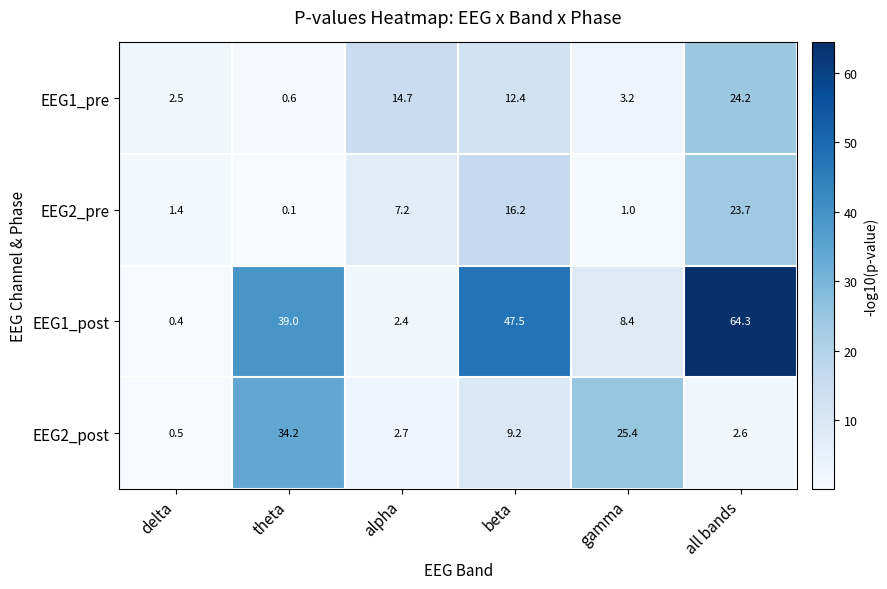

The EEG2_post series shows 1.3 at all bands. True or false?

False